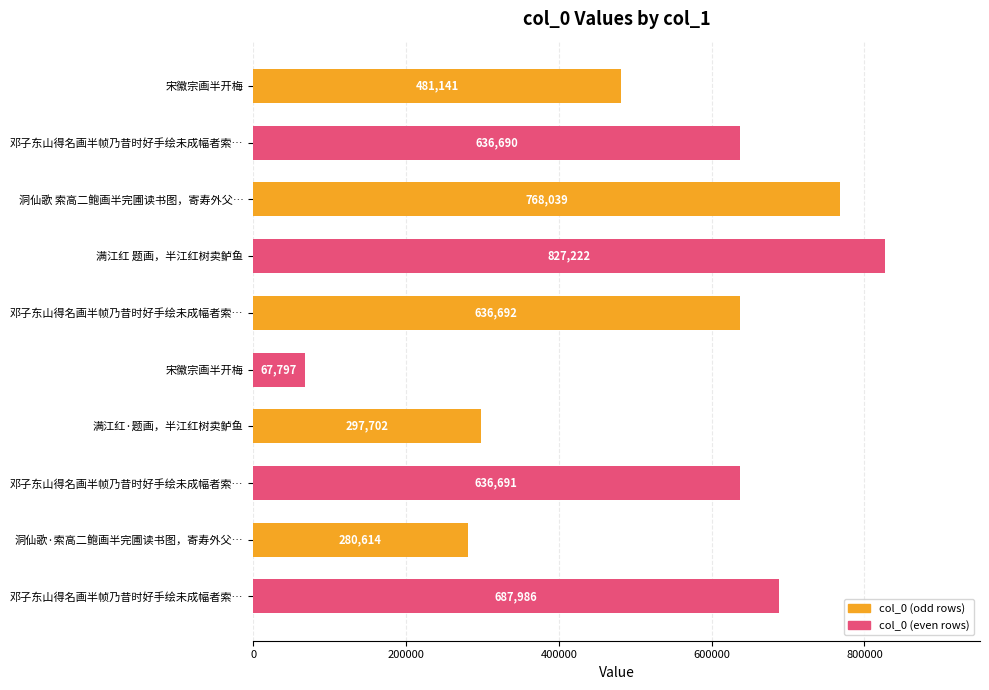

Does the chart contain any negative values?

No